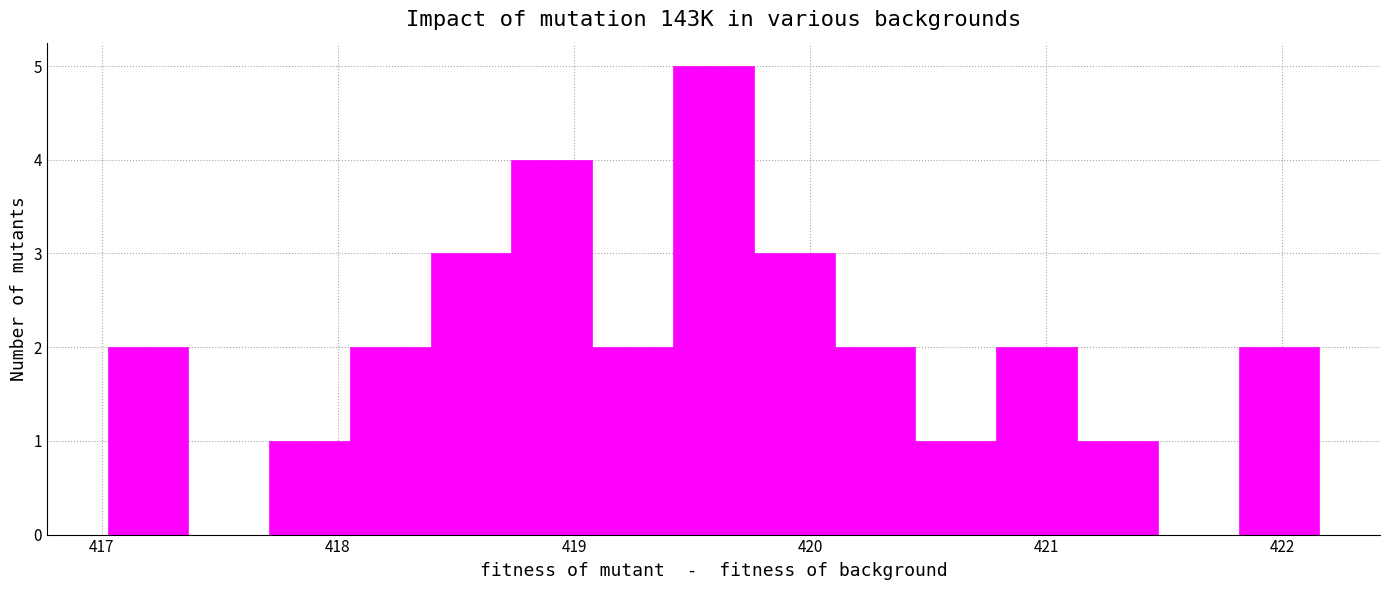

Around what value on the x-axis is the tallest bar? Give the approximate position of its centre, as read against the axis.

419.6